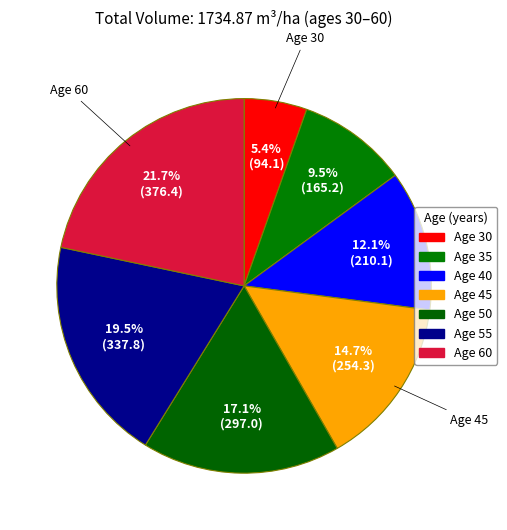

Which slice is the largest?

Age 60